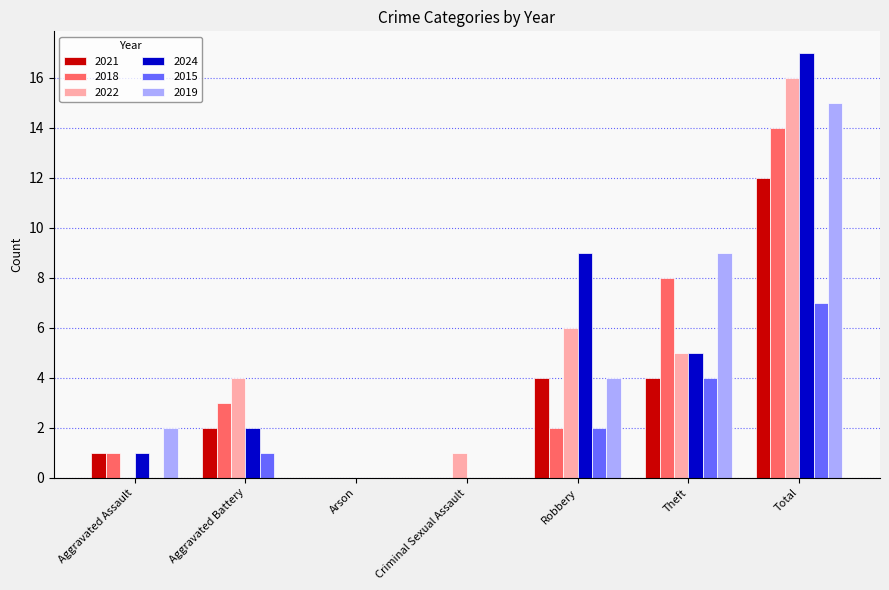

Is it true that 2022 equals 3 at Theft?

False